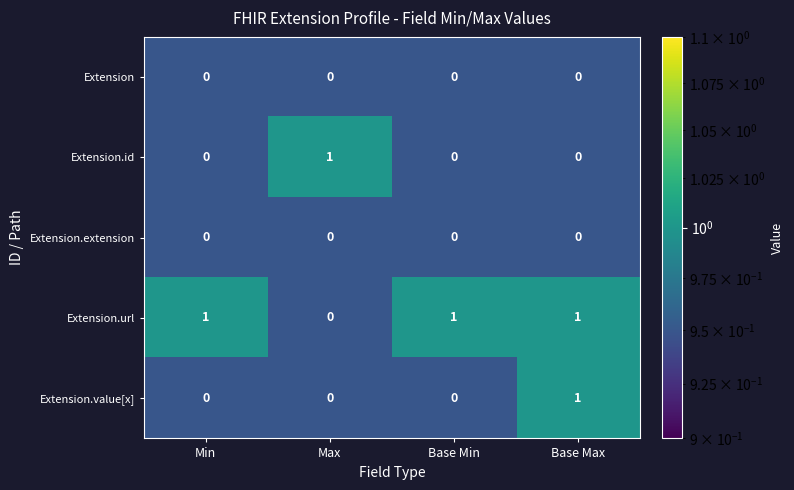

How many categories are shown in the chart?

4